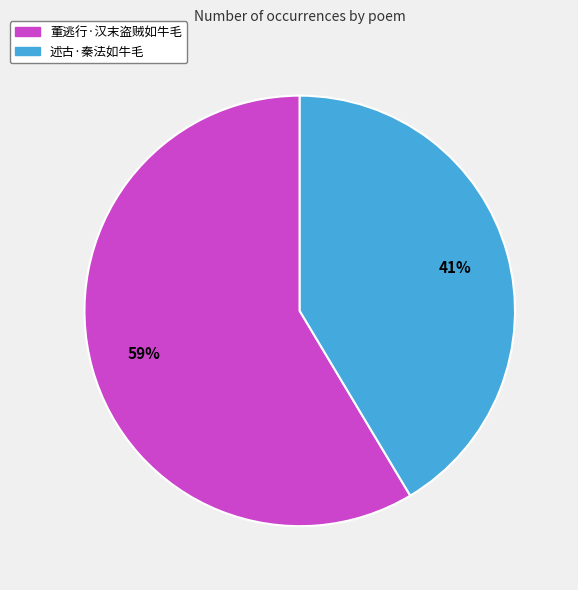

Rank the categories by value from lowest to highest.

述古·秦法如牛毛, 董逃行·汉末盗贼如牛毛